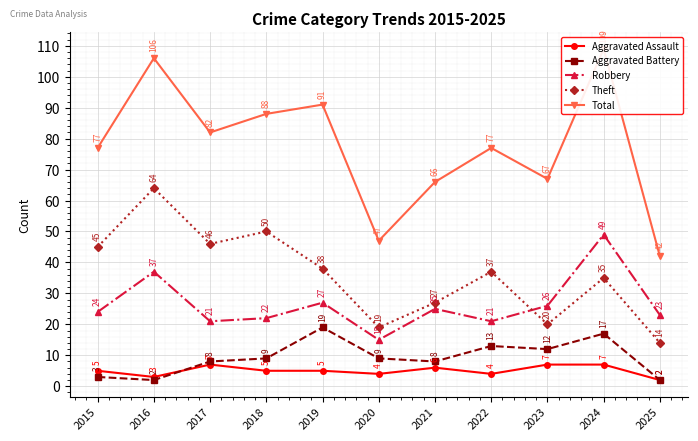

In Robbery, how many points are lower than both neighbors (excluding endpoints)?

3